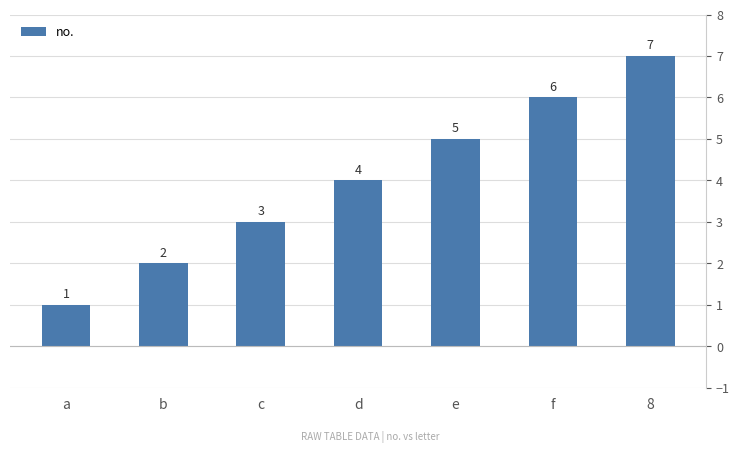

Are the bars grouped side by side (vs. stacked)?

No